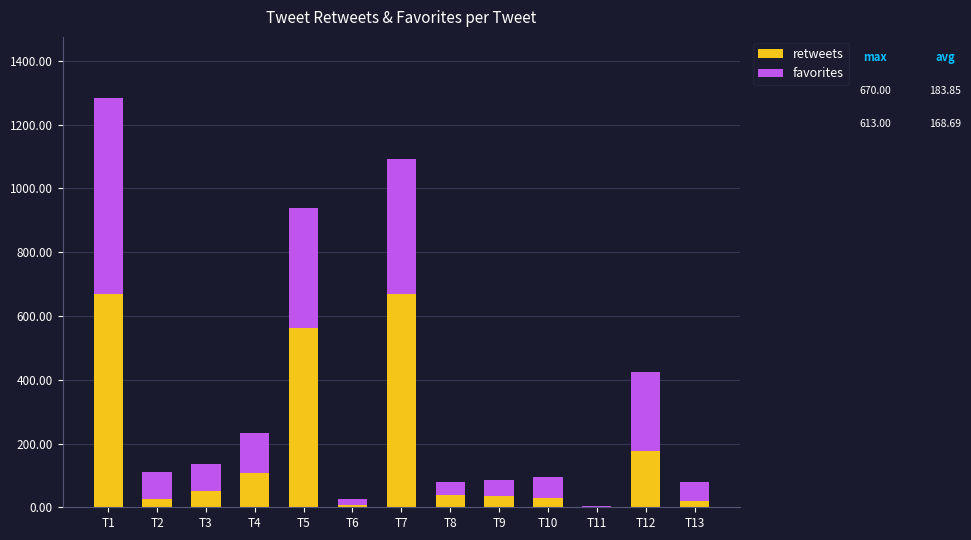

At which category is the sum across all series the highest?

T1